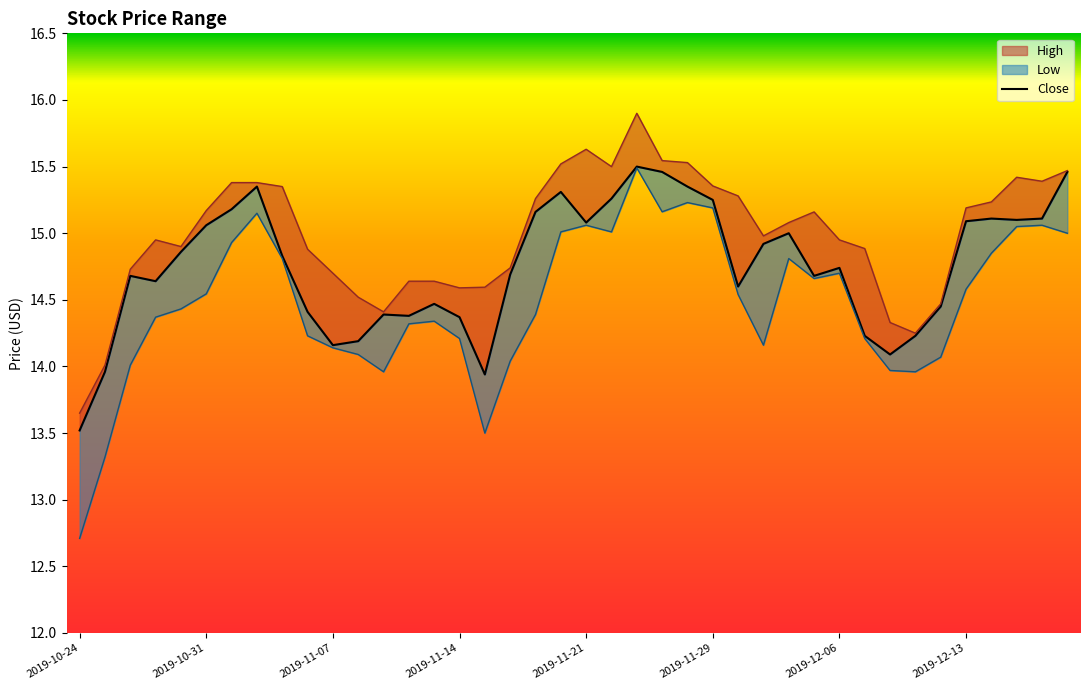

What is the difference between the maximum and minimum values?

2.0